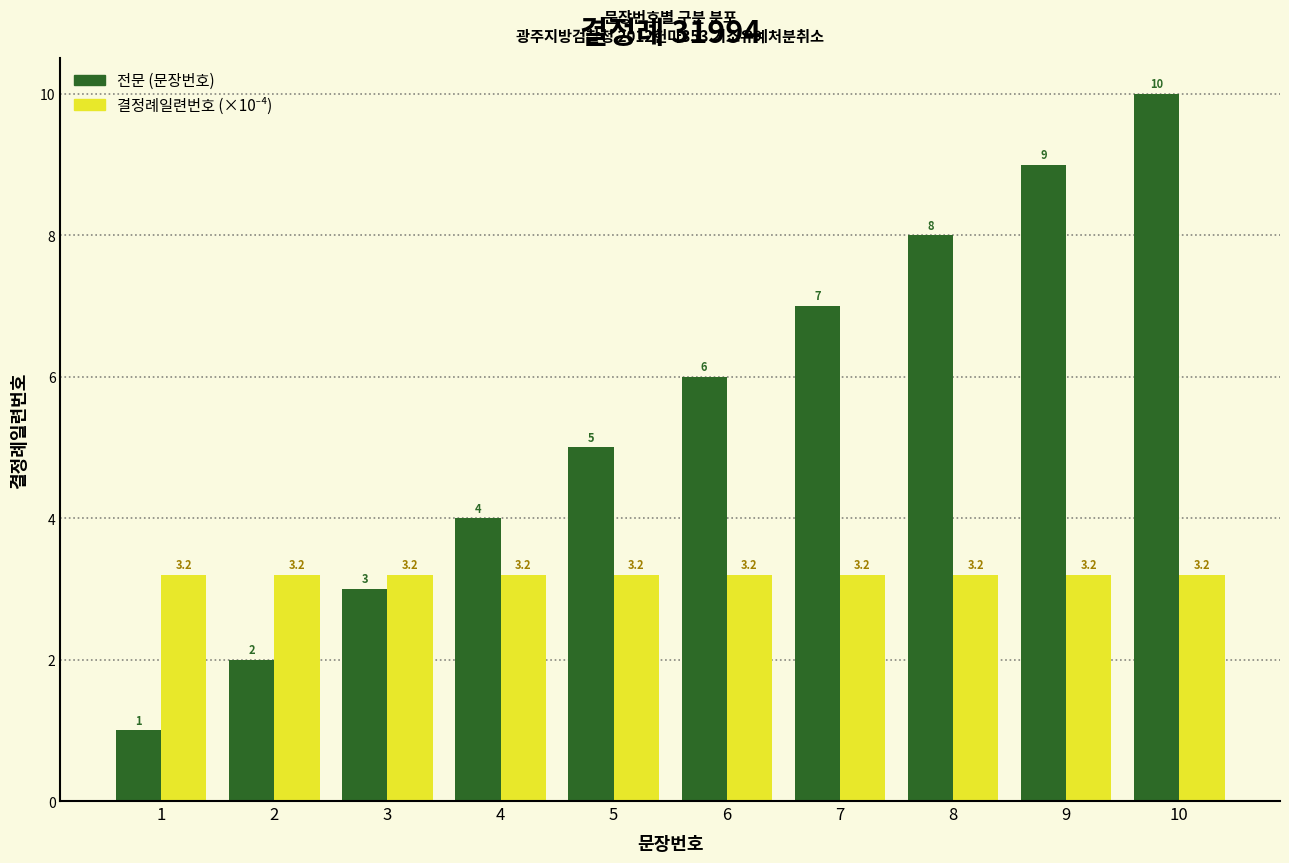

What is the sum of the 전문 (문장번호) values at 7 and 2?

9.0